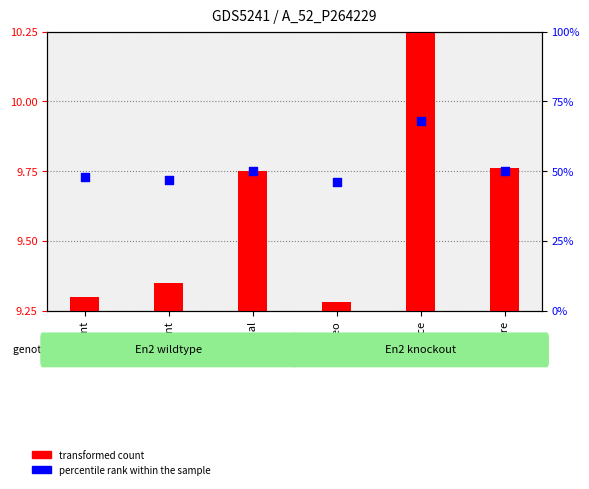

At which category is the sum across all series the highest?

balance